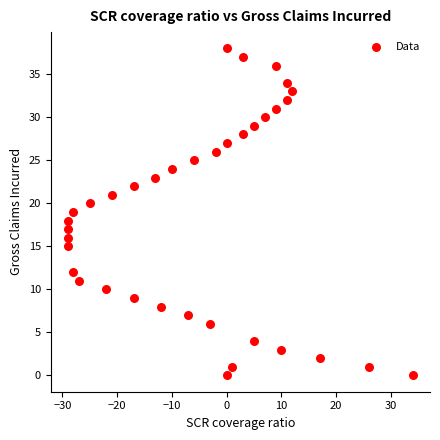

What is the range of X values (max minus min)?

63